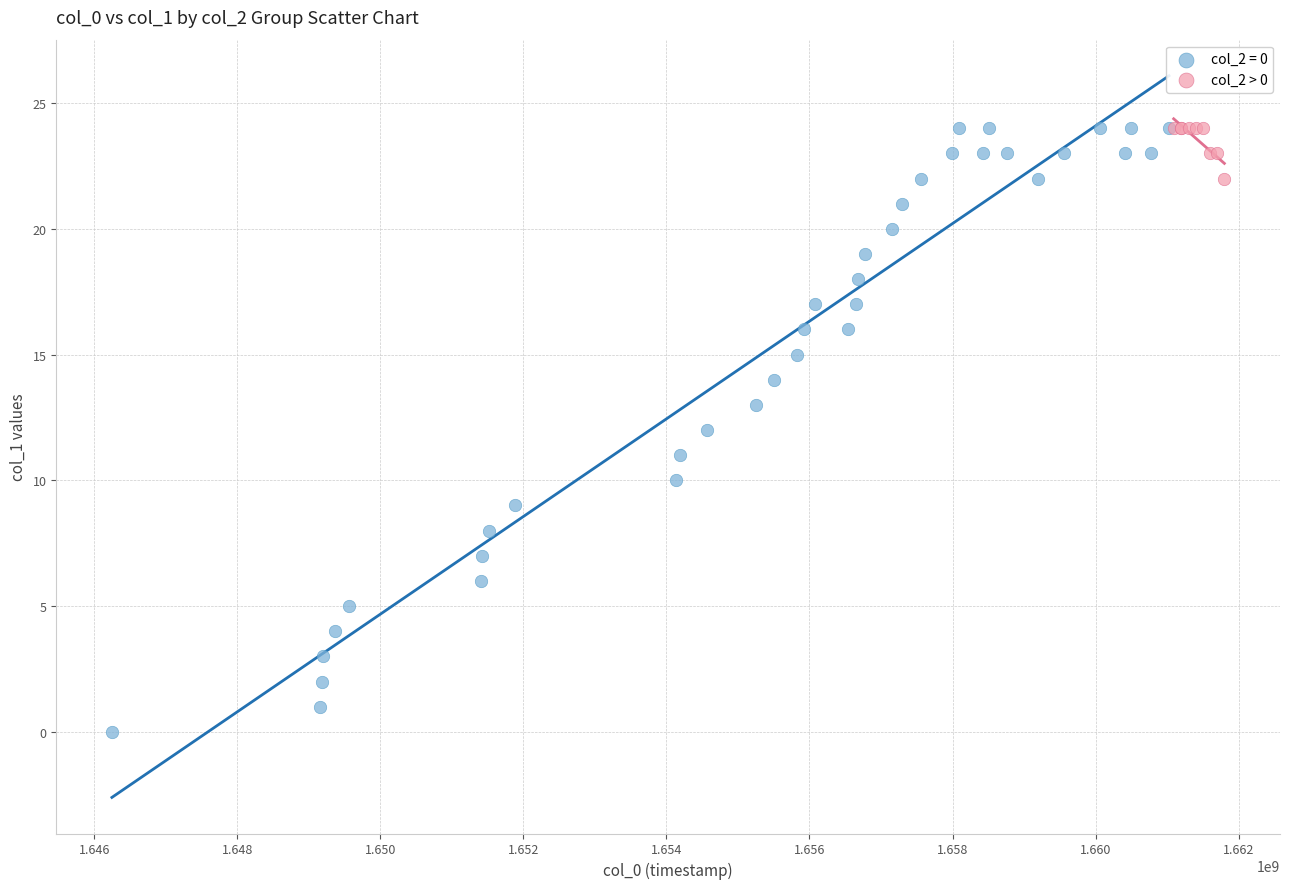

Which series has the largest Y range (max minus min)?

col_2 = 0